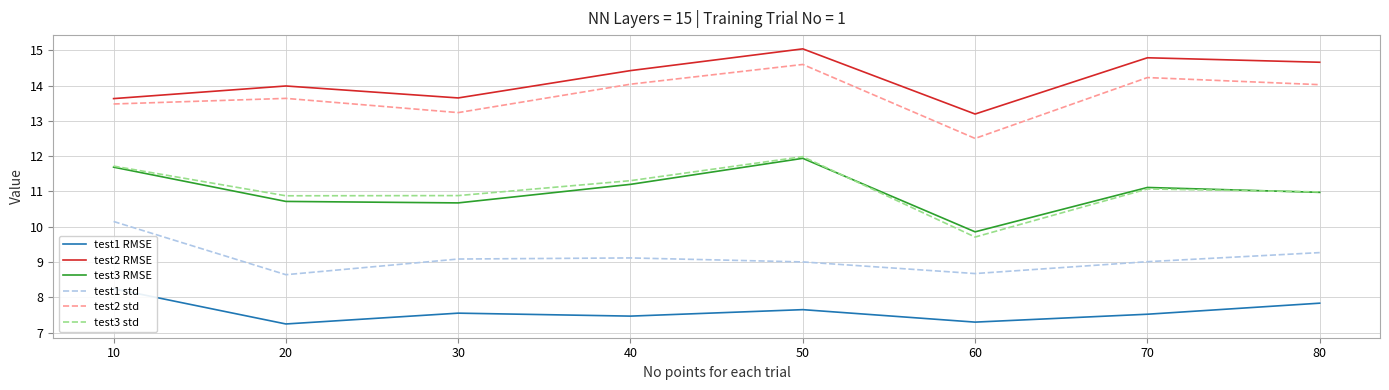

The test3 std series shows 2.5 at 40. True or false?

False